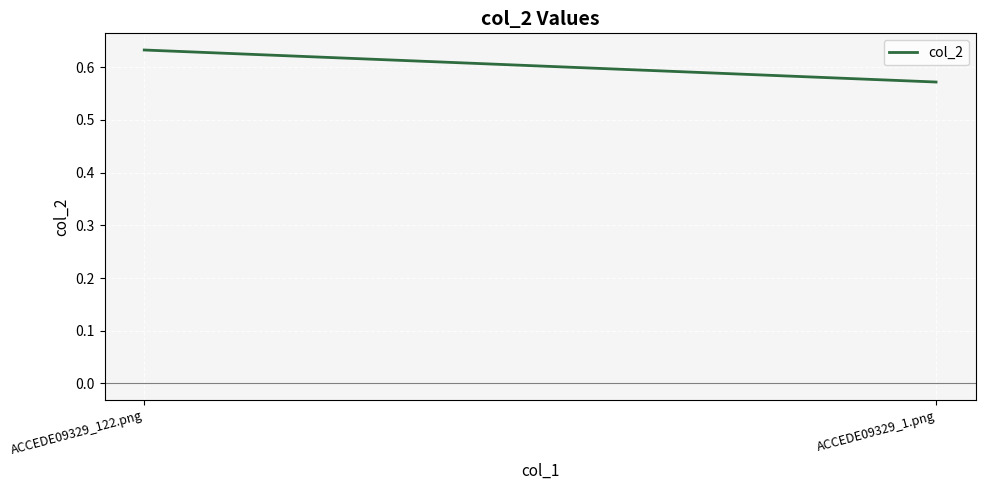

Rank the categories by value from highest to lowest.

ACCEDE09329_122.png, ACCEDE09329_1.png